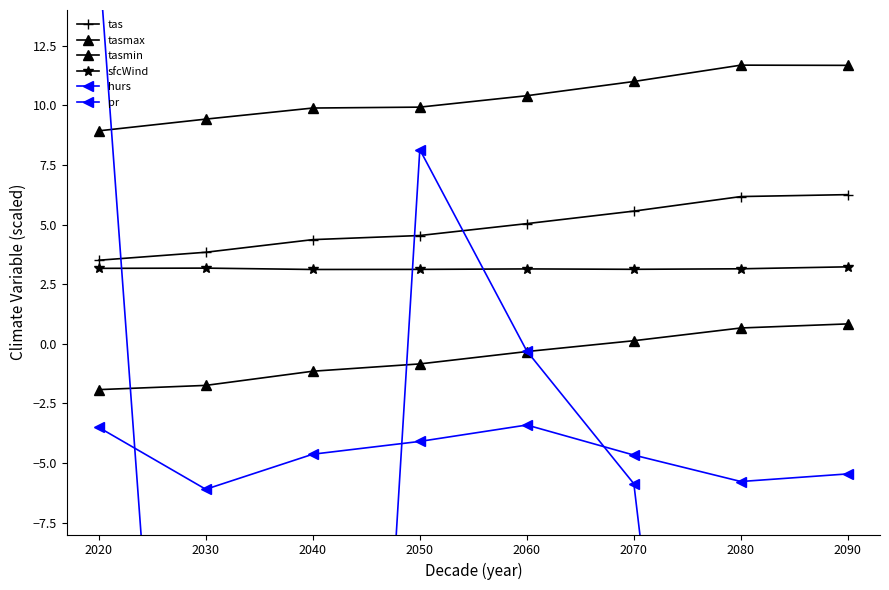

What is the value of the tasmin point at the 7th from the left?

0.7